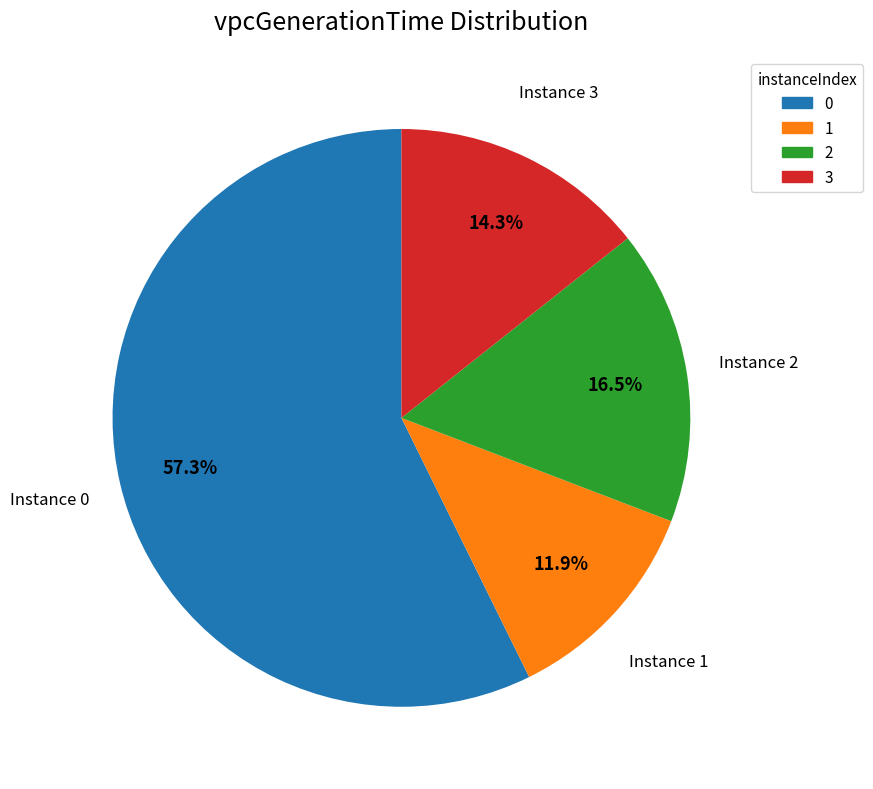

To the nearest percent, what is the difference between the 3 and 0 slice percentages?

43%